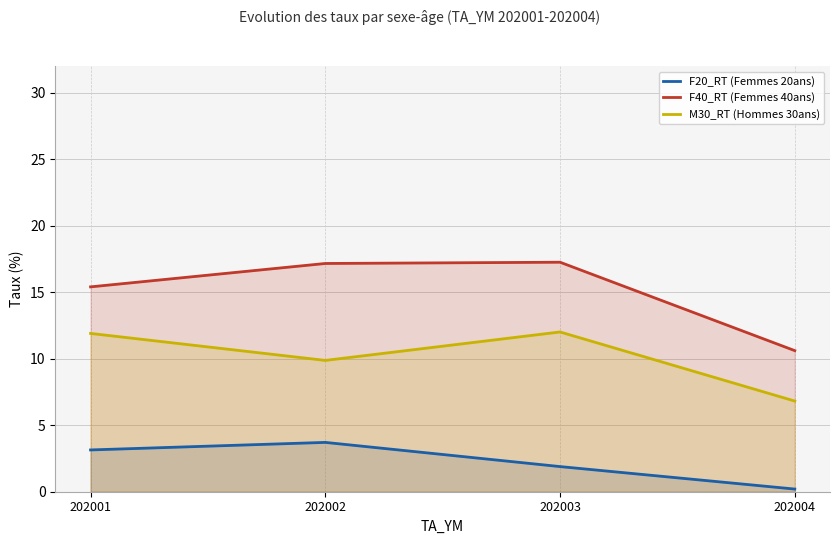

How many categories are shown in the chart?

4